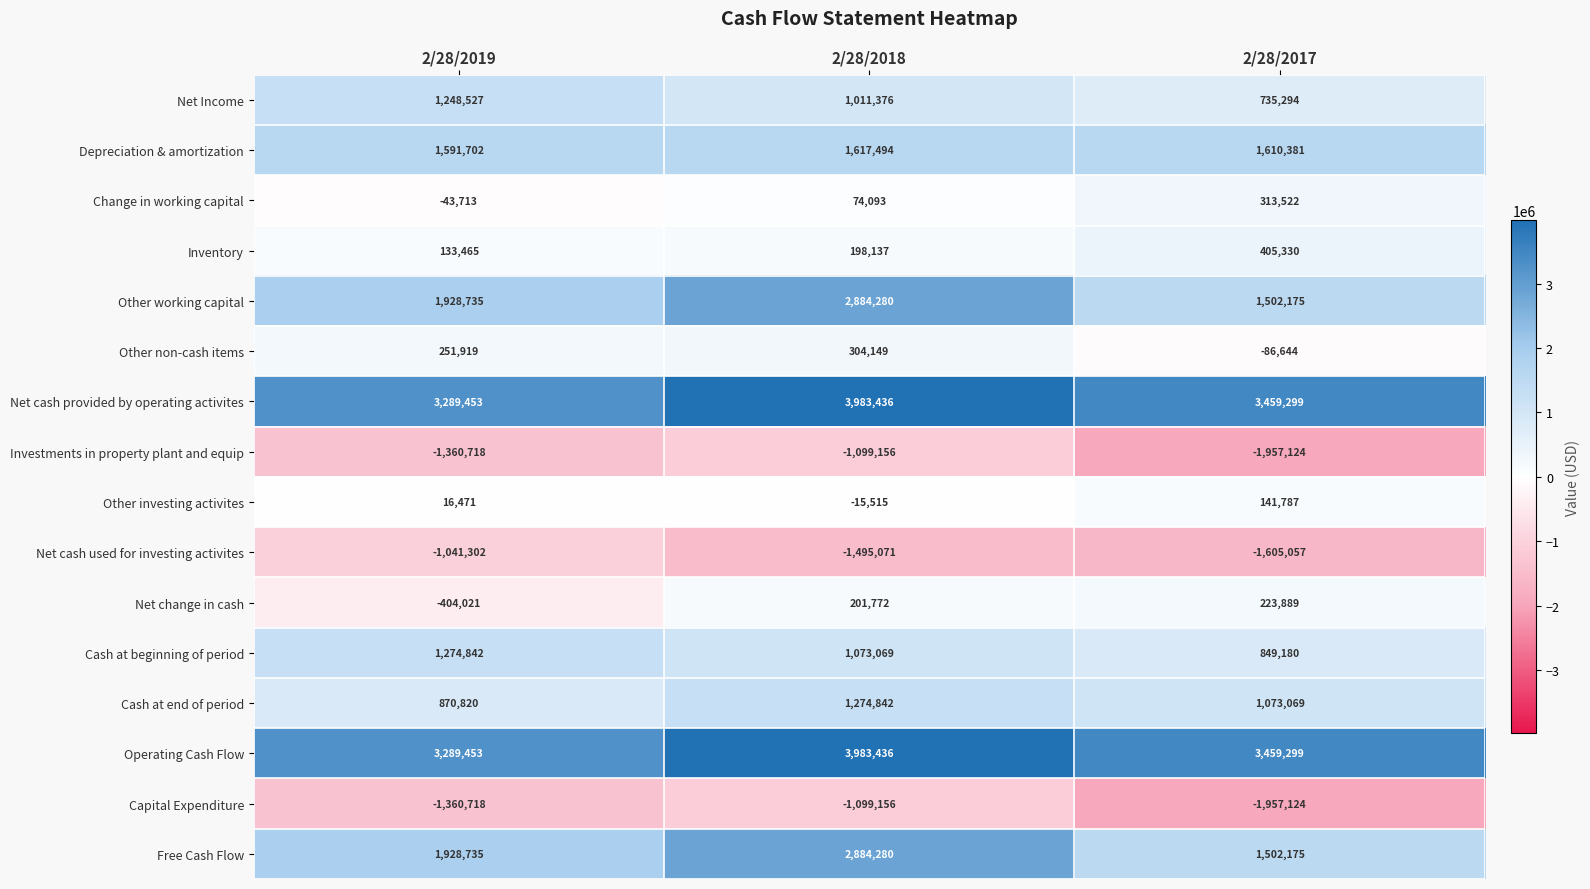

How many Free Cash Flow values are between 1502175 and 2884280?

3